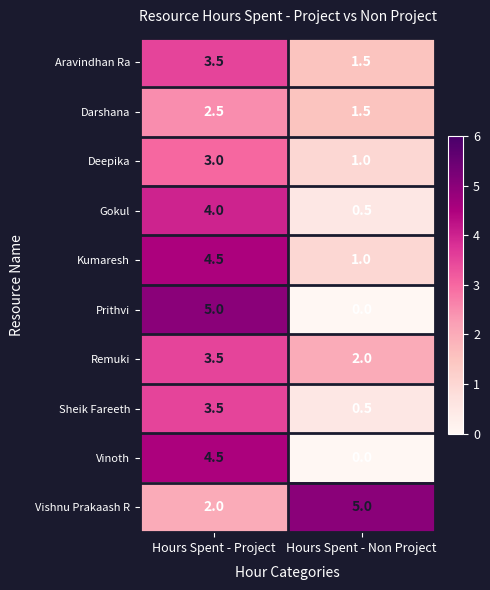

Reading left to right, extract all data points from this chart.

Aravindhan Ra: Hours Spent - Project=3.5	Hours Spent - Non Project=1.5
Darshana: Hours Spent - Project=2.5	Hours Spent - Non Project=1.5
Deepika: Hours Spent - Project=3.0	Hours Spent - Non Project=1.0
Gokul: Hours Spent - Project=4.0	Hours Spent - Non Project=0.5
Kumaresh: Hours Spent - Project=4.5	Hours Spent - Non Project=1.0
Prithvi: Hours Spent - Project=5.0	Hours Spent - Non Project=0.0
Remuki: Hours Spent - Project=3.5	Hours Spent - Non Project=2.0
Sheik Fareeth: Hours Spent - Project=3.5	Hours Spent - Non Project=0.5
Vinoth: Hours Spent - Project=4.5	Hours Spent - Non Project=0.0
Vishnu Prakaash R: Hours Spent - Project=2.0	Hours Spent - Non Project=5.0